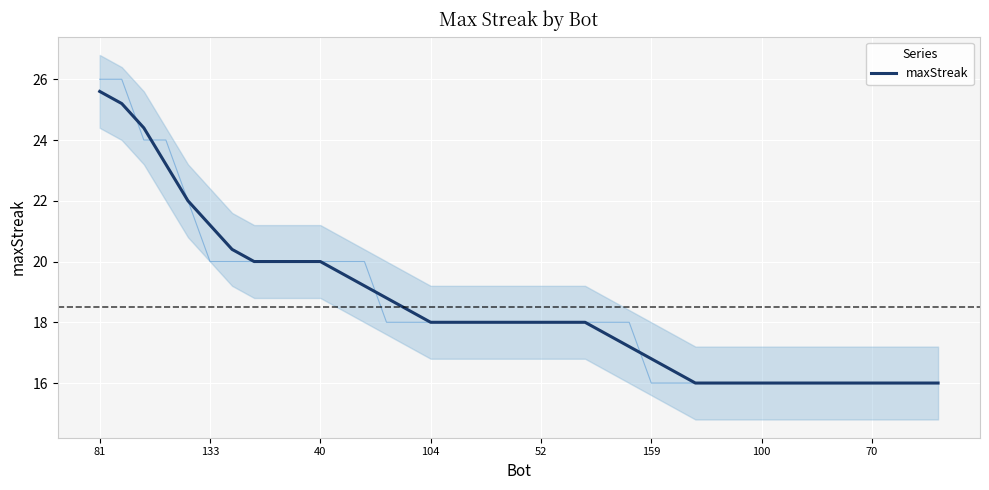

True or false: maxStreak has a value of 18.0 at 52.

True